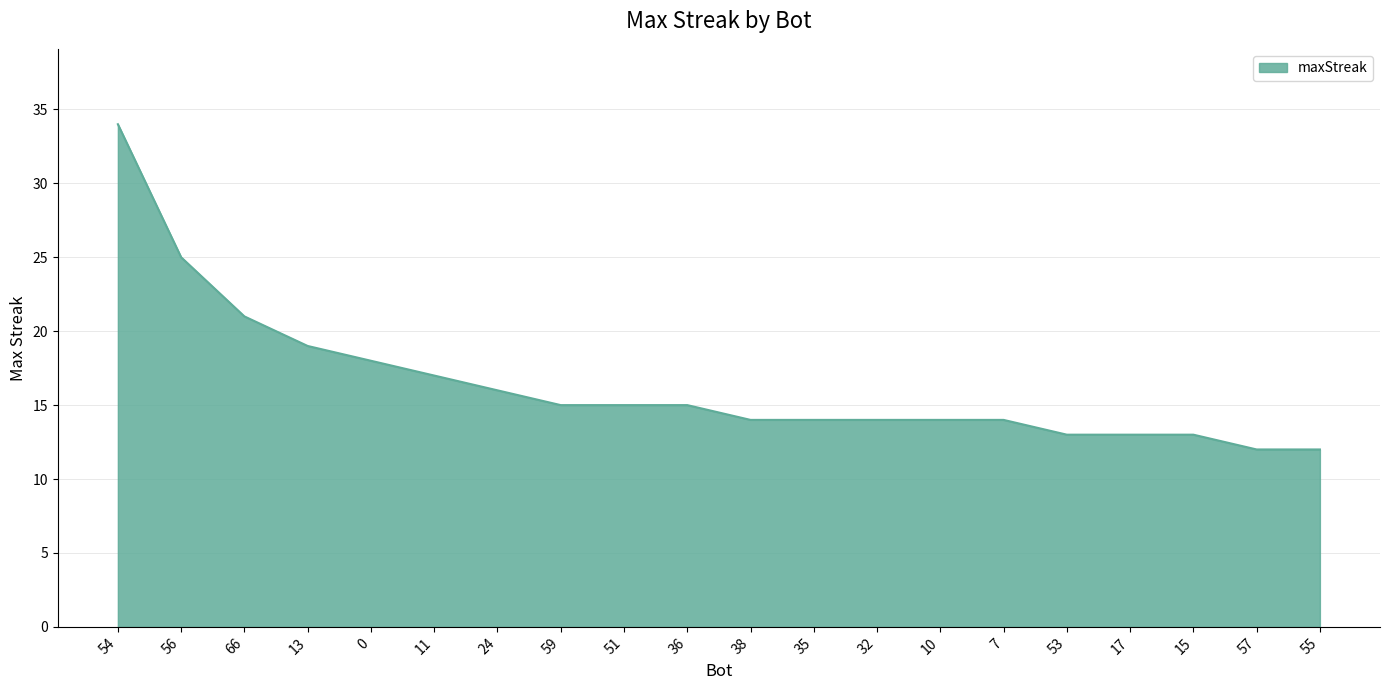

How many categories are shown in the chart?

20